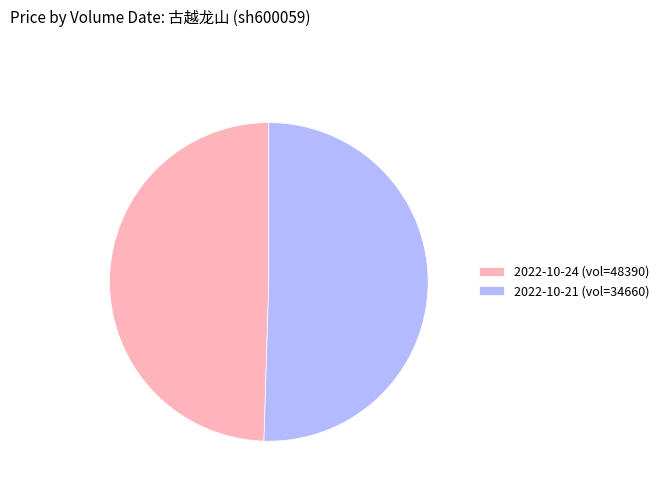

Which has a higher value, 2022-10-21 (vol=34660) or 2022-10-24 (vol=48390)?

2022-10-21 (vol=34660)